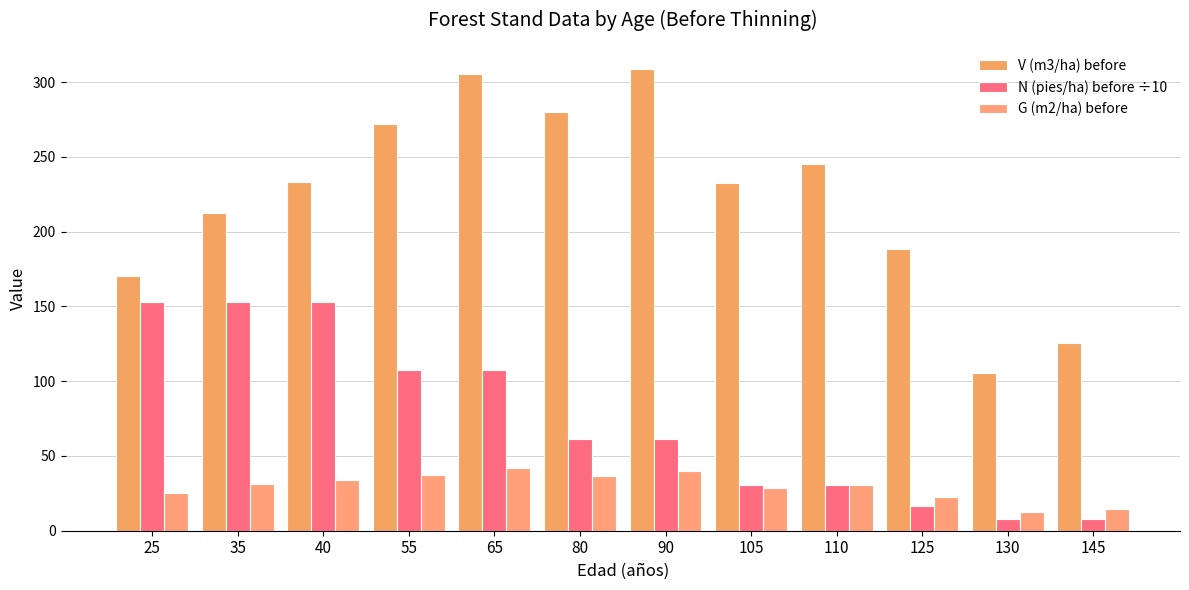

True or false: N (pies/ha) before ÷10 has a value of 53.3 at 40.

False